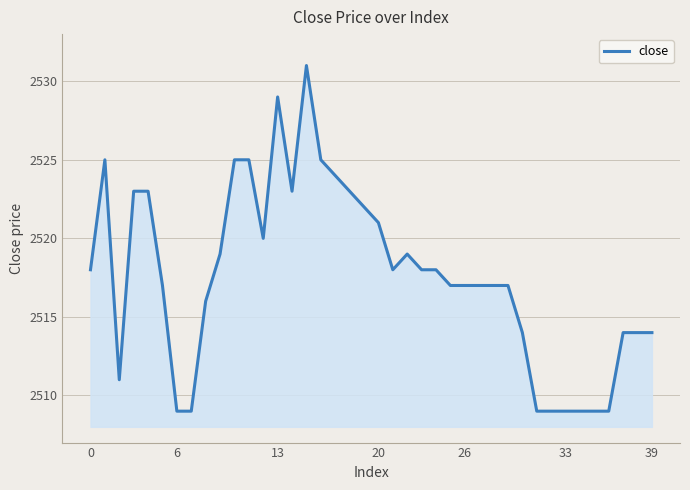

What is the smallest value displayed?

2509